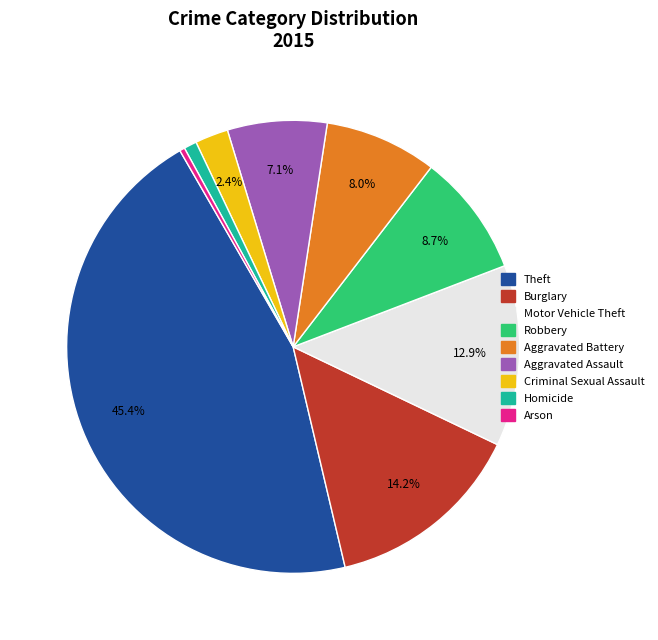

Does Arson account for over 50% of the chart?

No